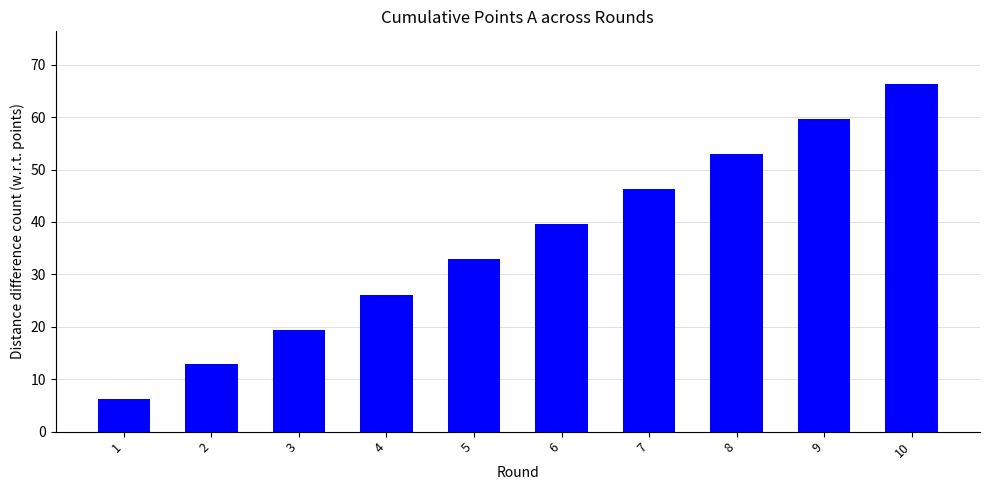

What is the smallest value displayed?

6.2